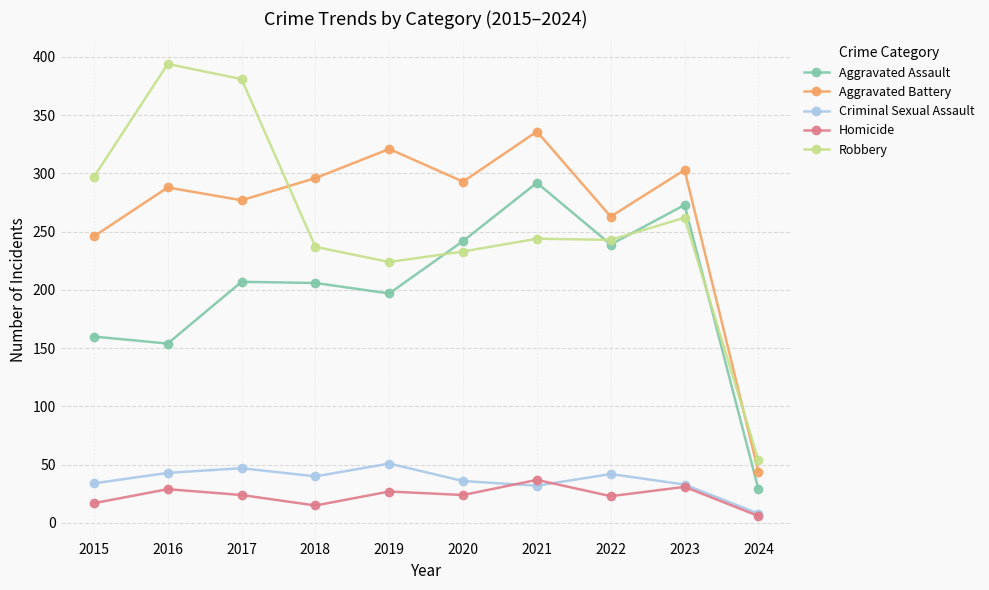

What is the average value of the Aggravated Assault series?

200